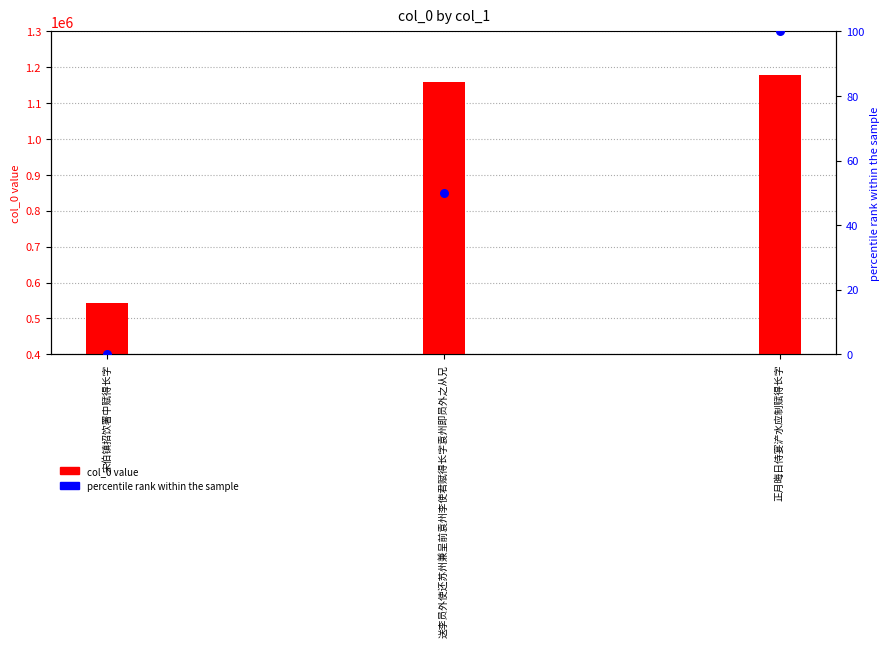

Which series has the widest spread of Y values?

col_0 value